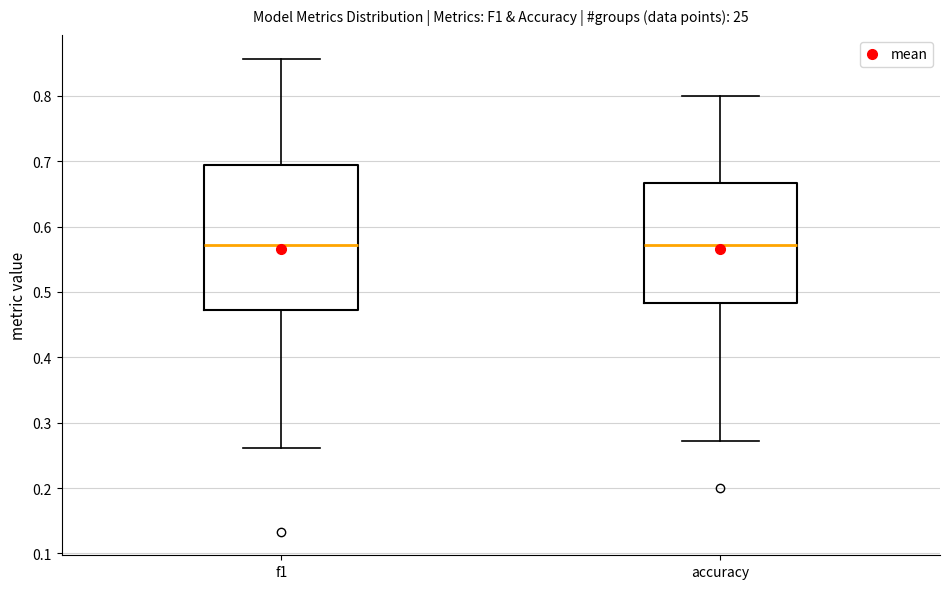

Reading left to right, read every box against the y-axis: the position of its median line, the range the box covers, and the ends of its whiskers. The values are not printed on the chart, so give them approximately, as read against the axis.

f1: median 0.57, box 0.47 to 0.69, whiskers 0.26 to 0.86
accuracy: median 0.57, box 0.48 to 0.67, whiskers 0.27 to 0.80